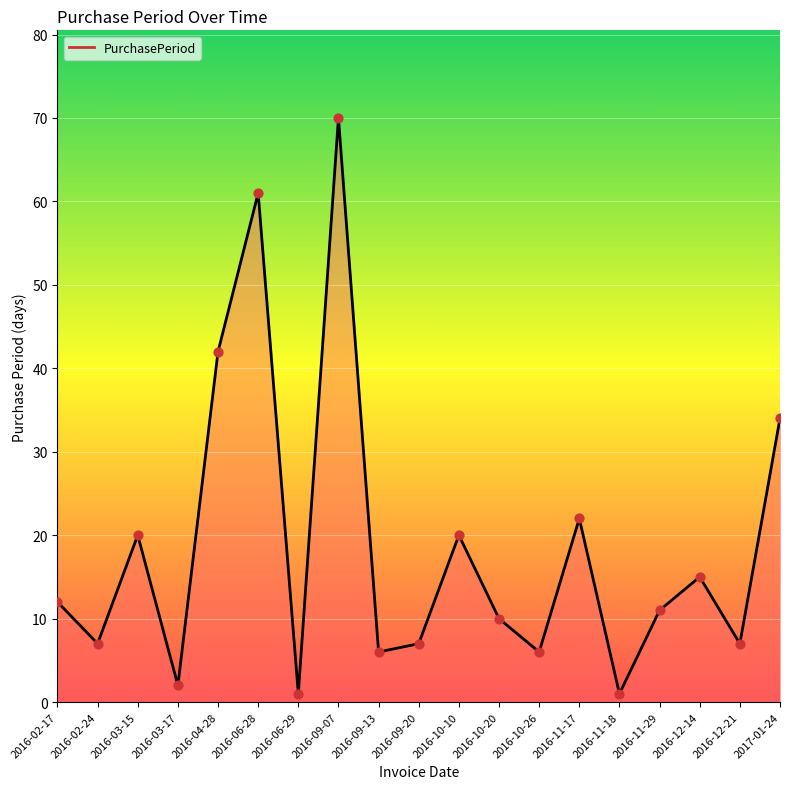

Approximately how many times larger is the value at 2016-06-29 compared to 2016-11-29?

0.1